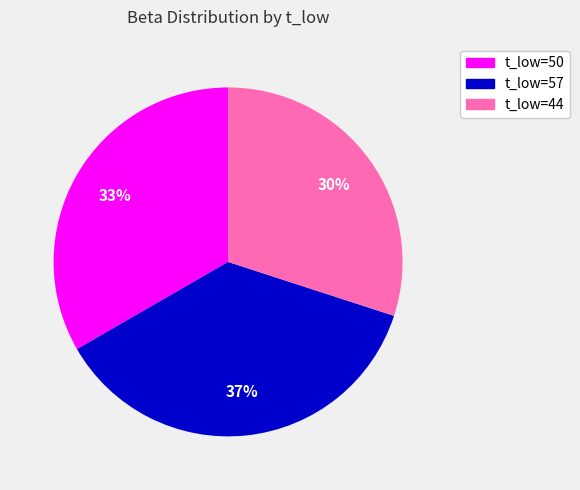

Does t_low=50 represent more than half of the total?

No